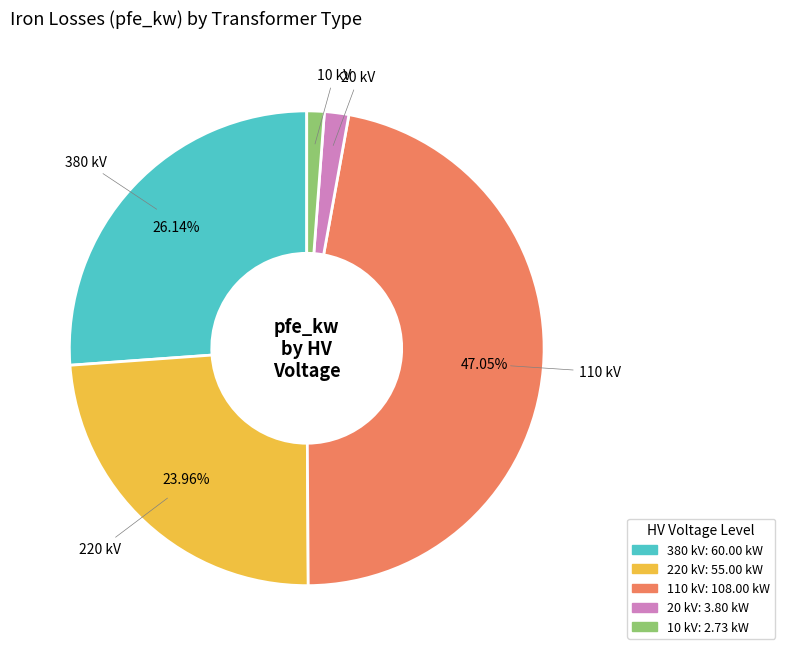

Is there a majority slice in this chart?

No